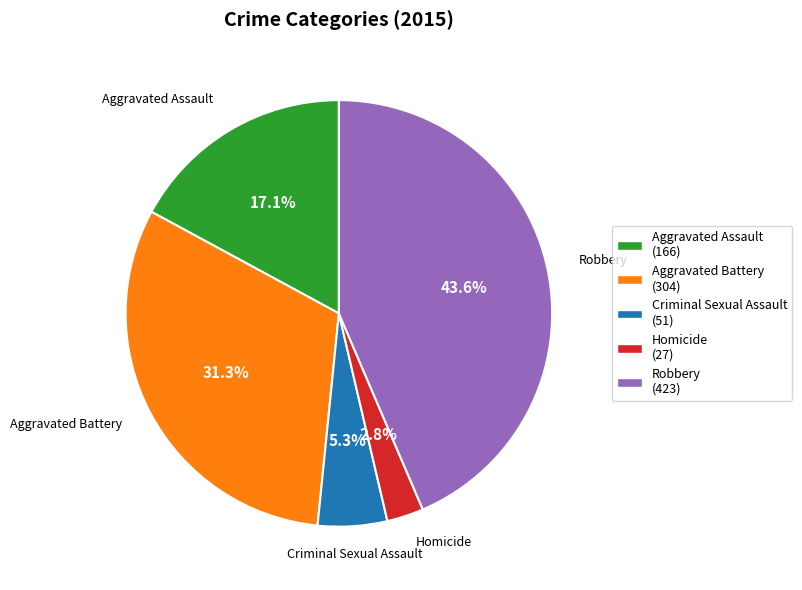

Count the number of slices in the pie.

5